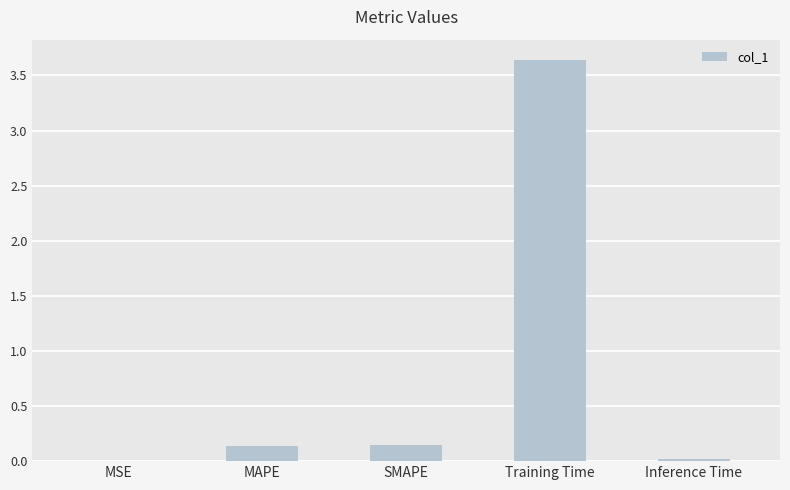

The chart shows a value of 5.1 at Training Time. True or false?

False